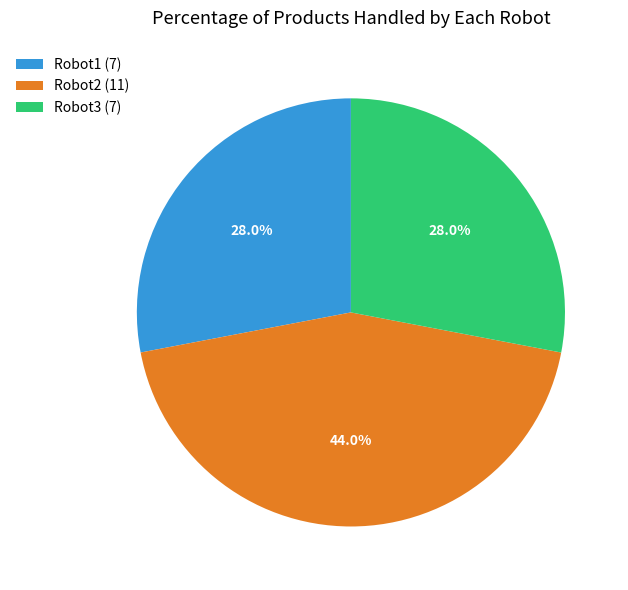

Do Robot1 and Robot2 together represent more than half of the pie?

Yes